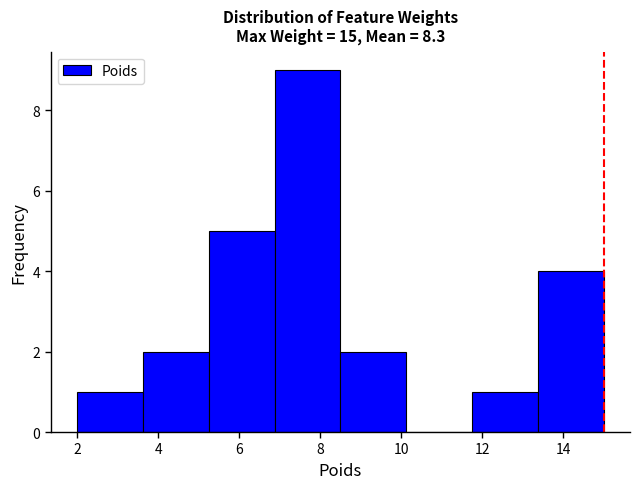

Reading left to right, transcribe this chart: for each bar, give the range it covers on the x-axis and its height. Neither the bar edges nor the heights are printed on the chart, so give them approximately, as read against the axes.

2.0 to 3.6: 1
3.6 to 5.2: 2
5.2 to 6.8: 5
6.8 to 8.6: 9
8.6 to 10.2: 2
10.2 to 11.8: 0
11.8 to 13.4: 1
13.4 to 15.0: 4